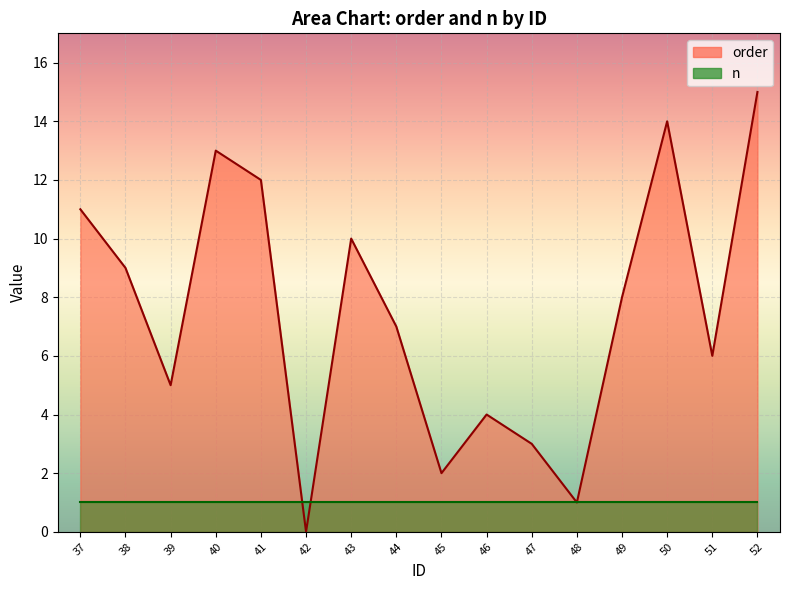

How many values in the order_line series are below 8?

8